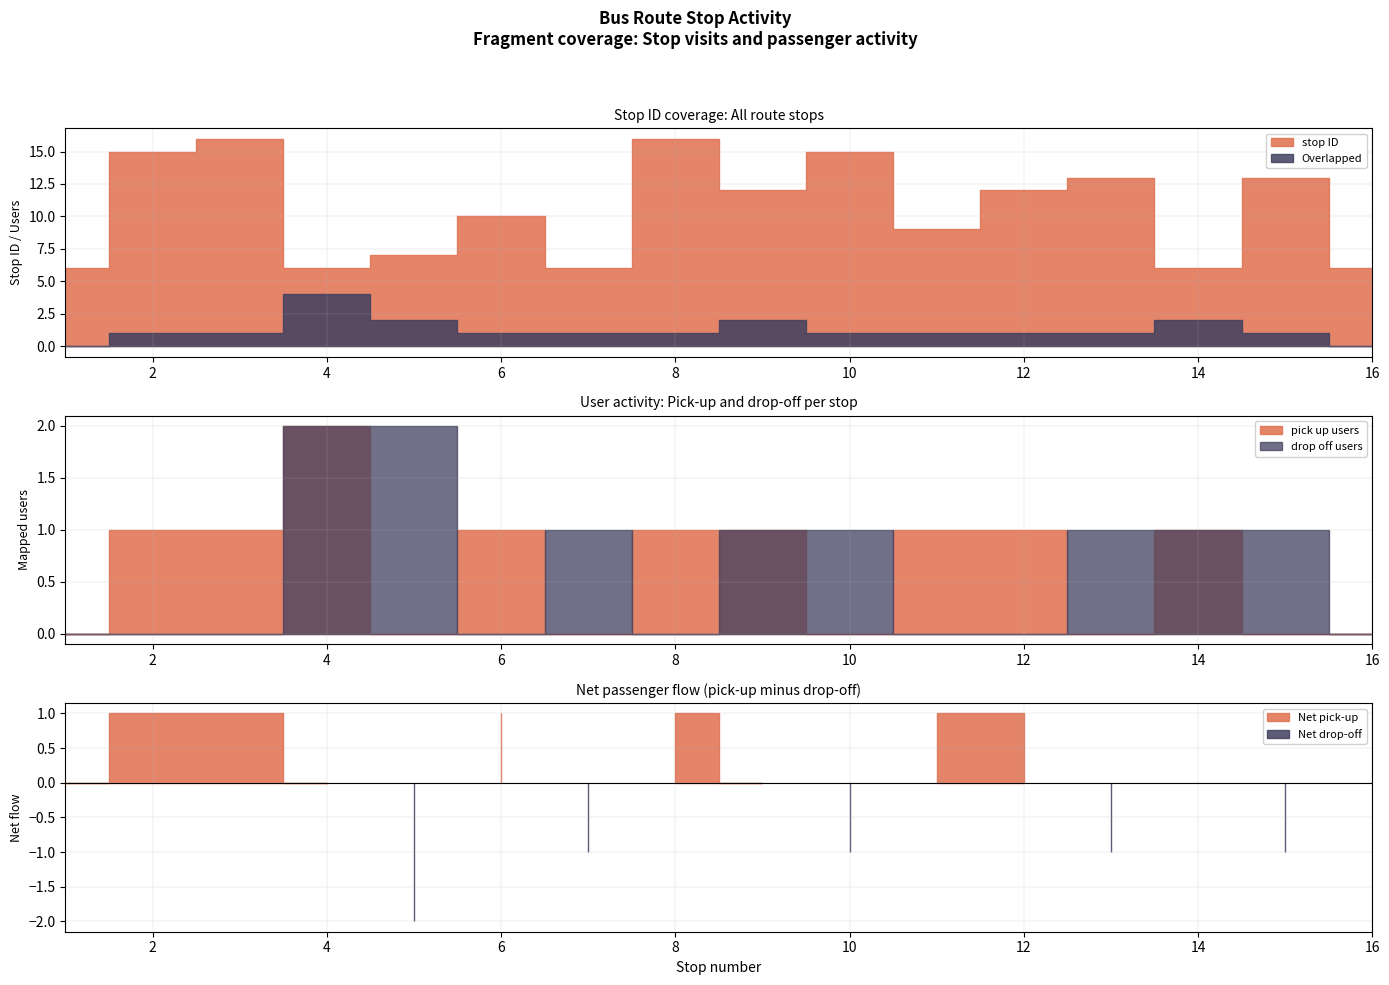

True or false: pick up count has more than 0 points higher than both neighbors.

True